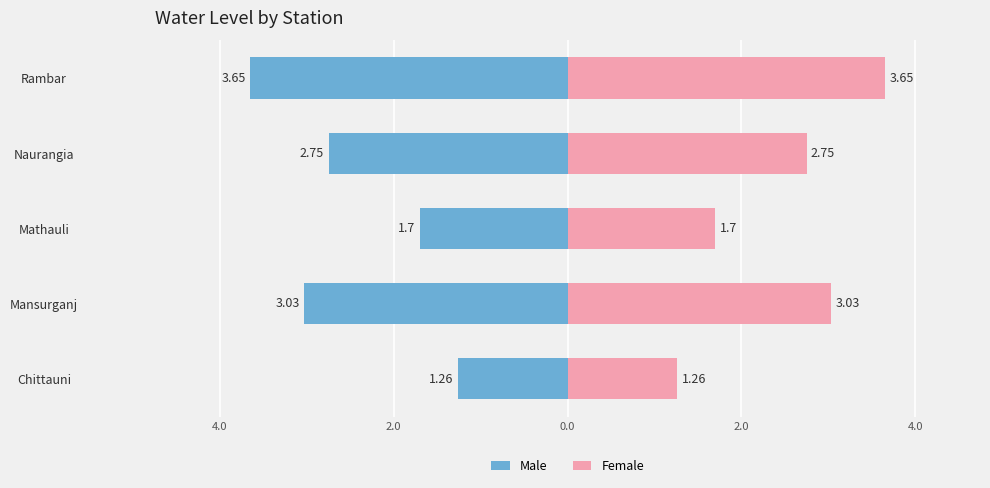

Which series has the largest range (max minus min)?

Male